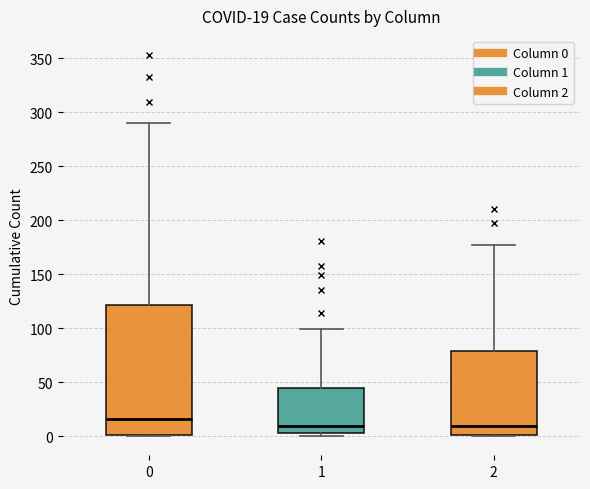

Comparing the boxes themselves (not the whiskers), which one is the tallest?

0